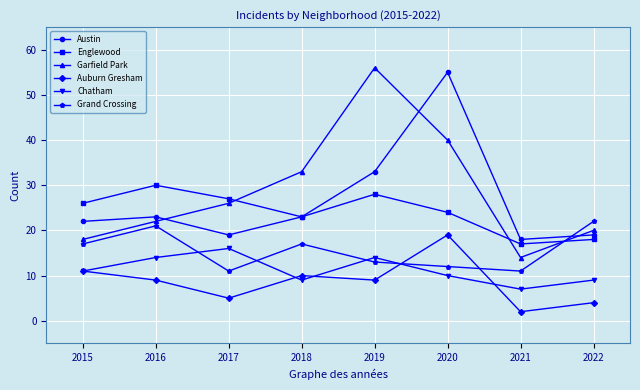

Reading left to right, transcribe all the data shown in this chart.

Austin: 2015=22	2016=23	2017=19	2018=23	2019=33	2020=55	2021=18	2022=19
Englewood: 2015=26	2016=30	2017=27	2018=23	2019=28	2020=24	2021=17	2022=18
Garfield Park: 2015=18	2016=22	2017=26	2018=33	2019=56	2020=40	2021=14	2022=20
Auburn Gresham: 2015=11	2016=9	2017=5	2018=10	2019=9	2020=19	2021=2	2022=4
Chatham: 2015=11	2016=14	2017=16	2018=9	2019=14	2020=10	2021=7	2022=9
Grand Crossing: 2015=17	2016=21	2017=11	2018=17	2019=13	2020=12	2021=11	2022=22